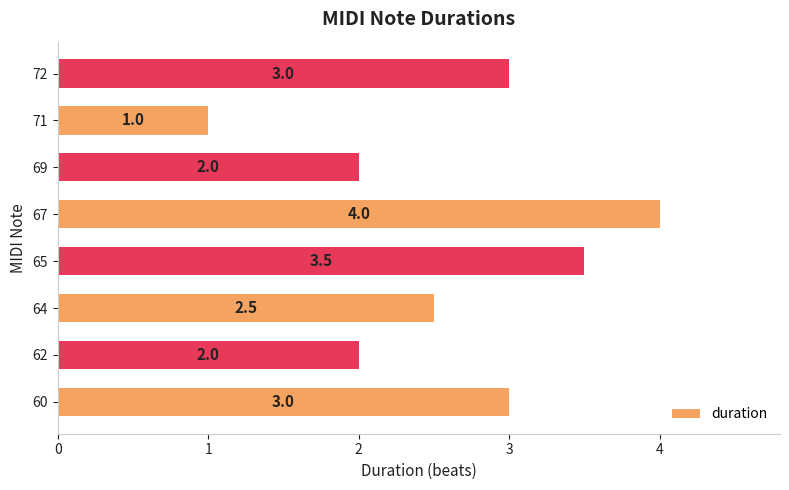

Which category has the lowest value across all series?

71